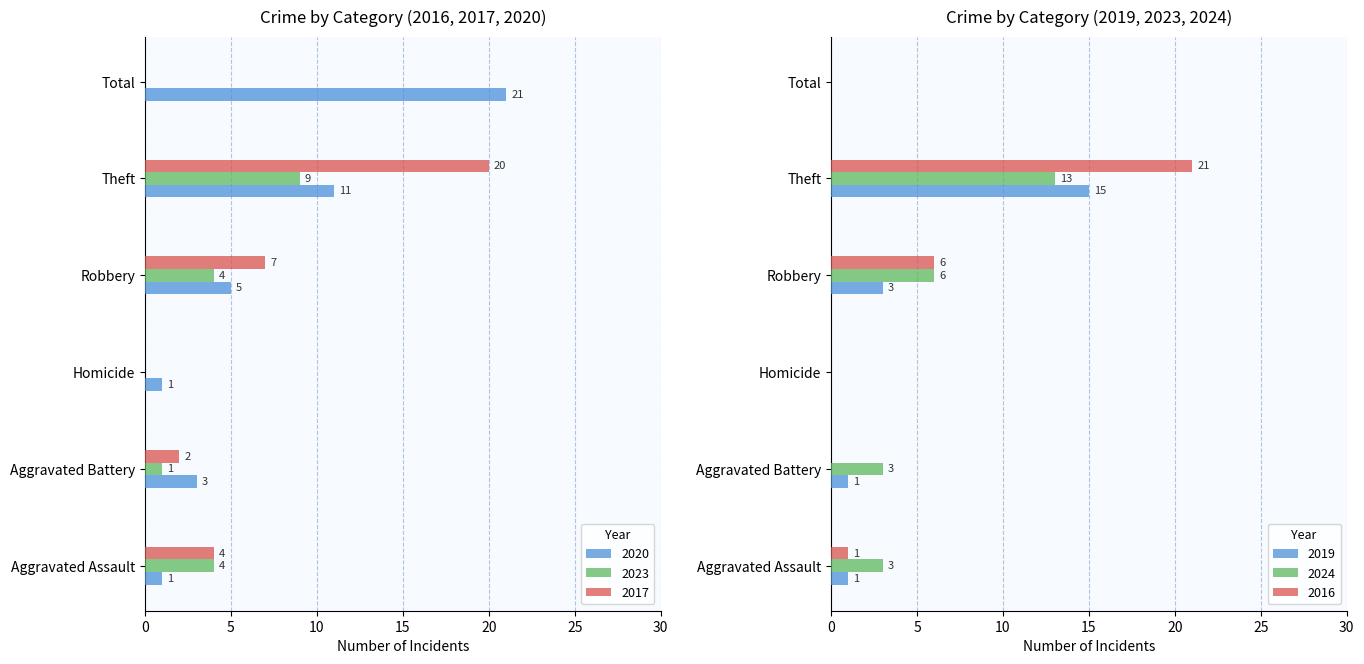

What is the maximum value shown in the chart?

21